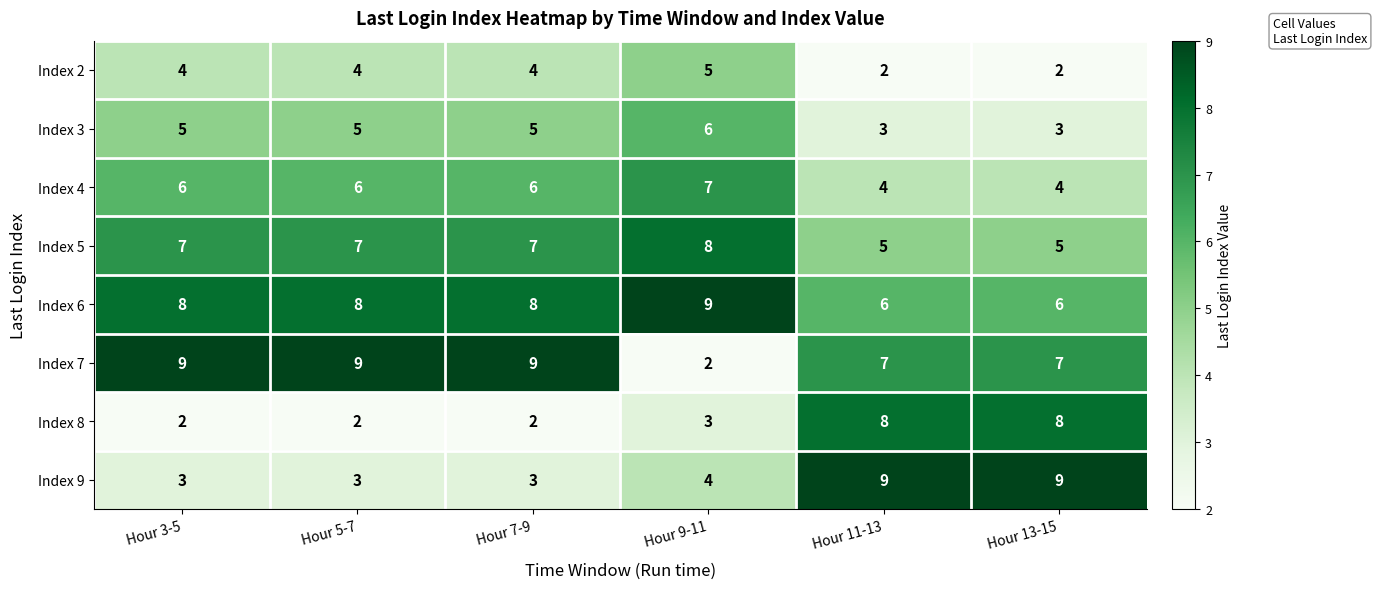

How many data points in Index 3 are less than 5?

2